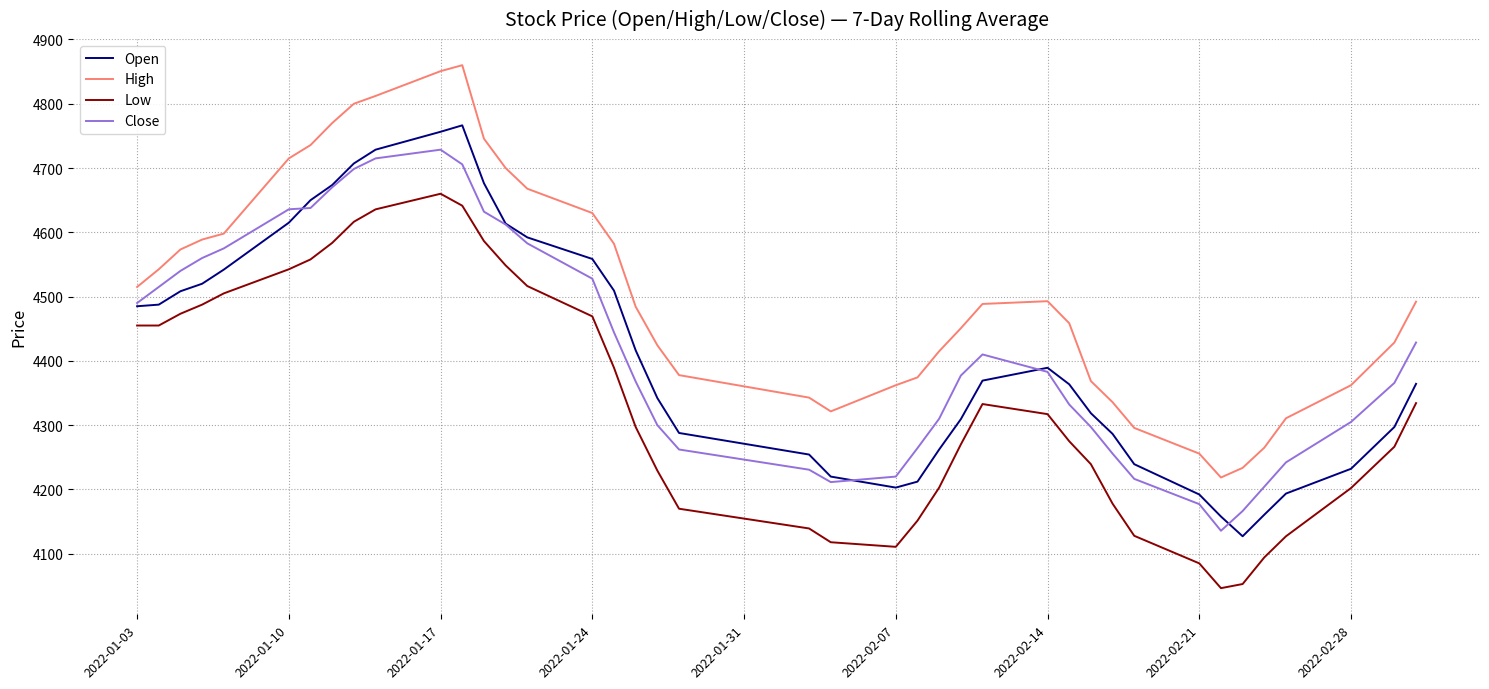

What is the greatest value displayed?

4860.0